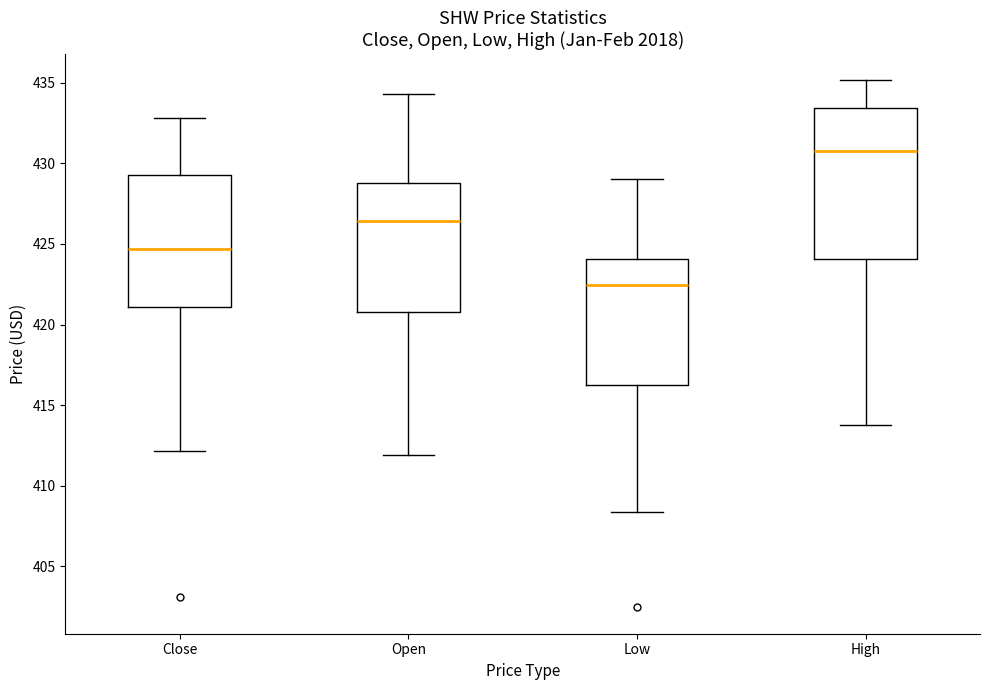

Where does the upper whisker of the box for Close end on the y-axis? The values are not printed on the chart, so give them approximately, as read against the axis.

433.0